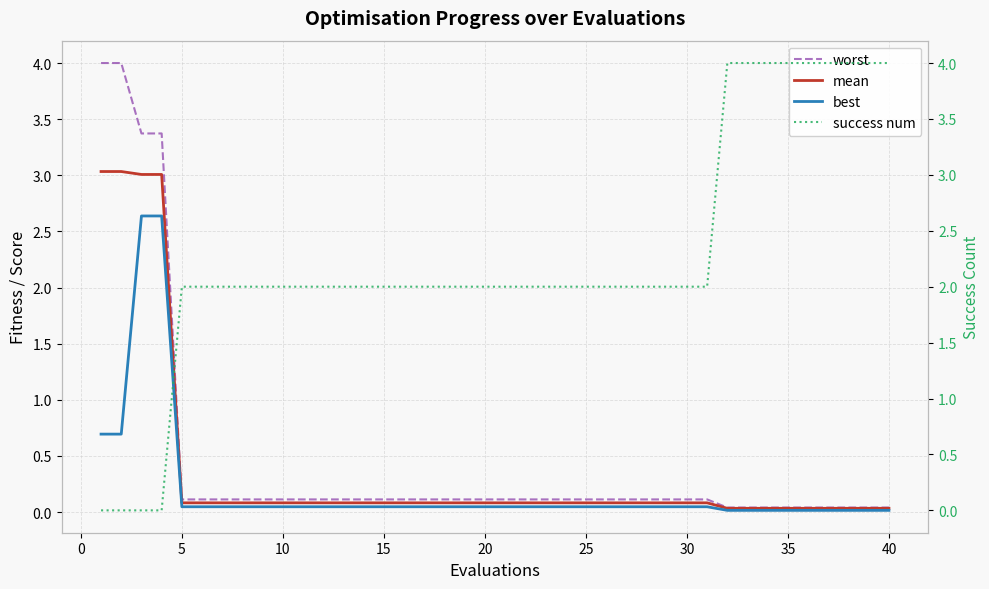

How many lines are shown in the chart?

4